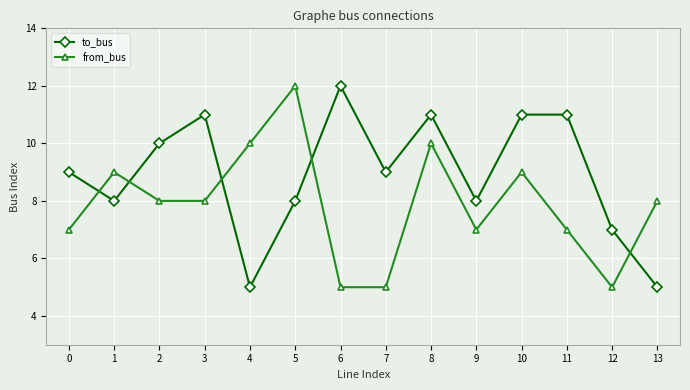

How many distinct data groups are displayed?

2